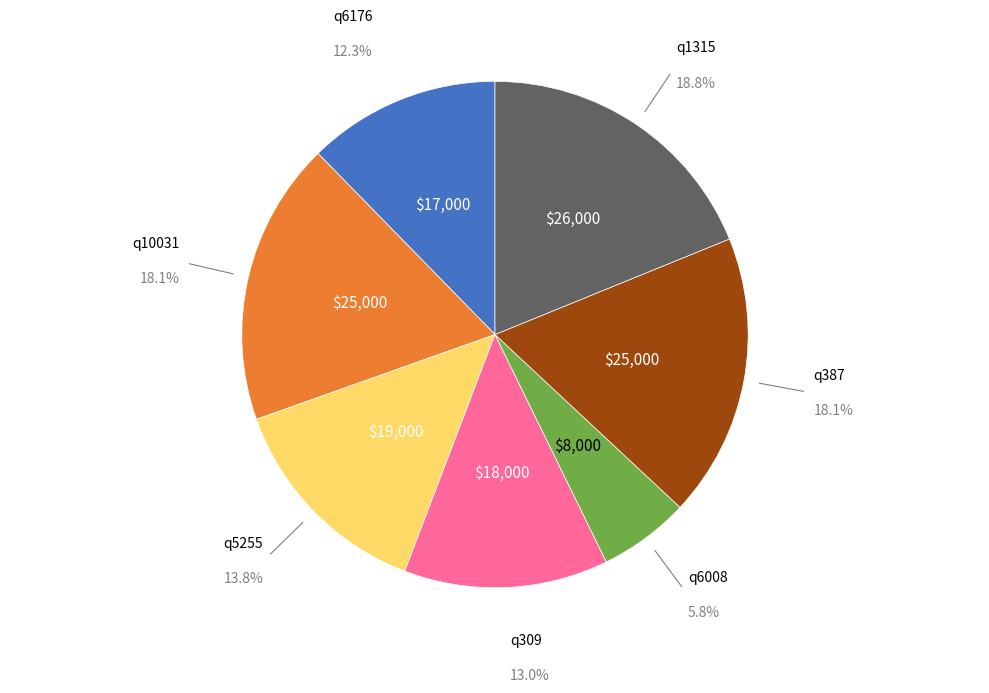

How many segments does this pie chart have?

7